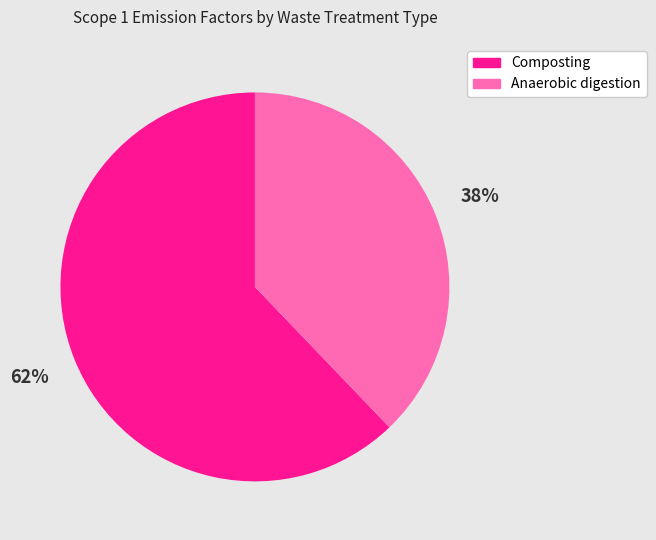

Which has a higher value, Anaerobic digestion or Composting?

Composting